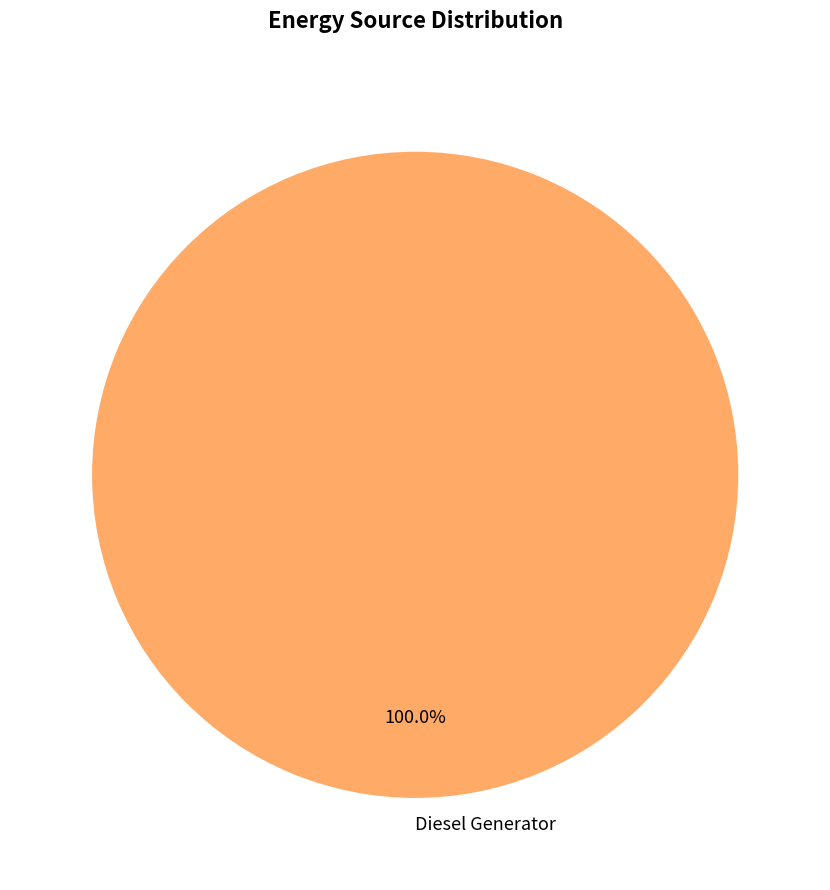

Rank the categories by value from highest to lowest.

Diesel Generator